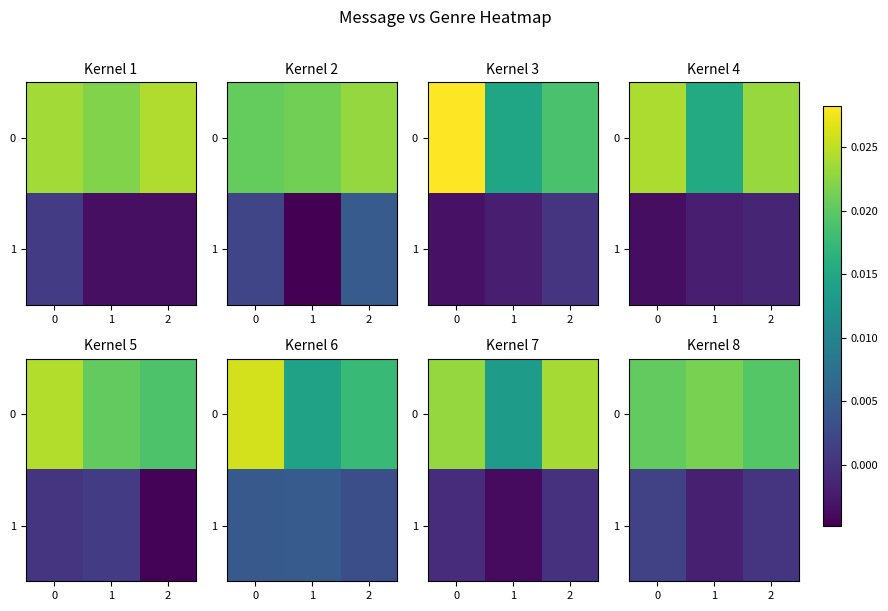

At how many categories does at least one series exceed 0?

3